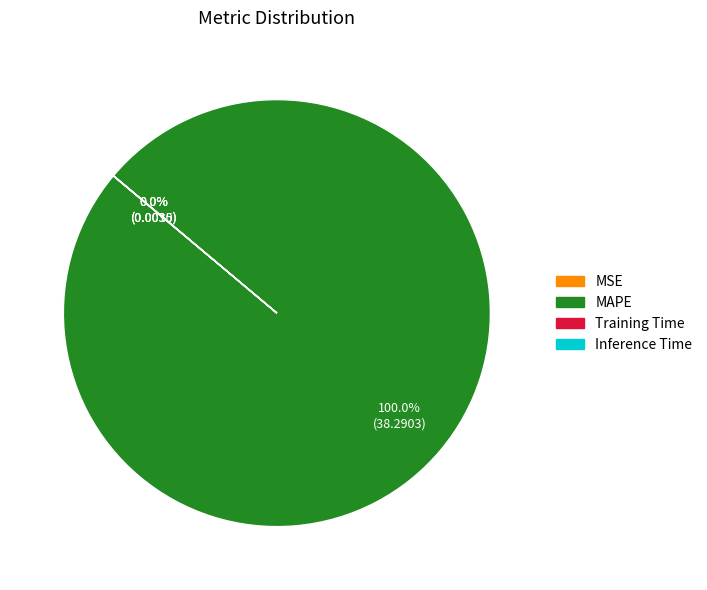

Does MAPE represent more than half of the total?

Yes